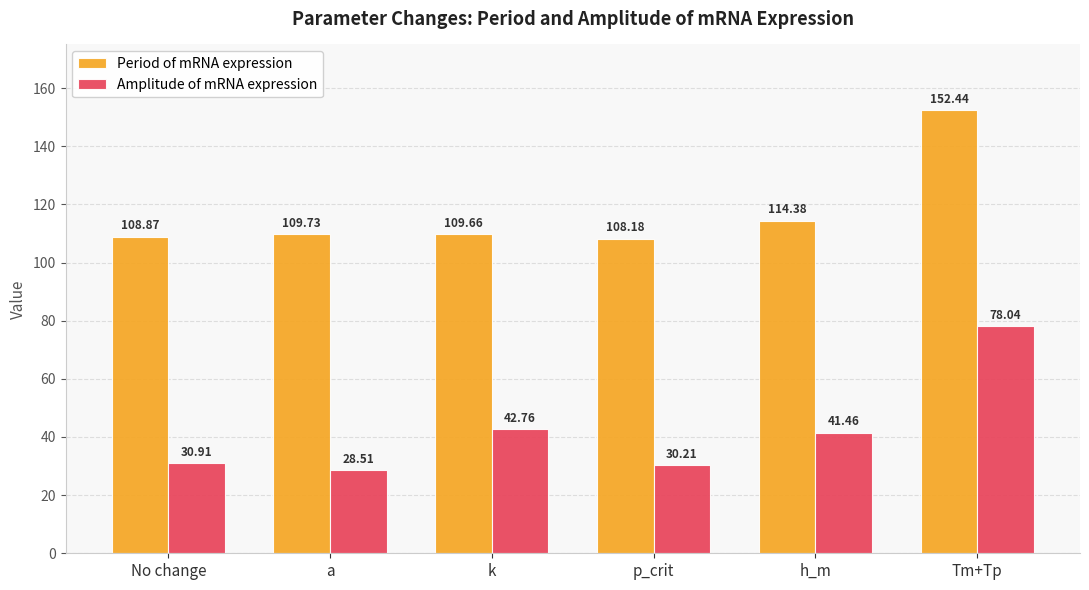

Reading left to right, what are all the values shown in this chart?

Period of mRNA expression: No change=108.9	a=109.7	k=109.7	p_crit=108.2	h_m=114.4	Tm+Tp=152.4
Amplitude of mRNA expression: No change=30.9	a=28.5	k=42.8	p_crit=30.2	h_m=41.5	Tm+Tp=78.0